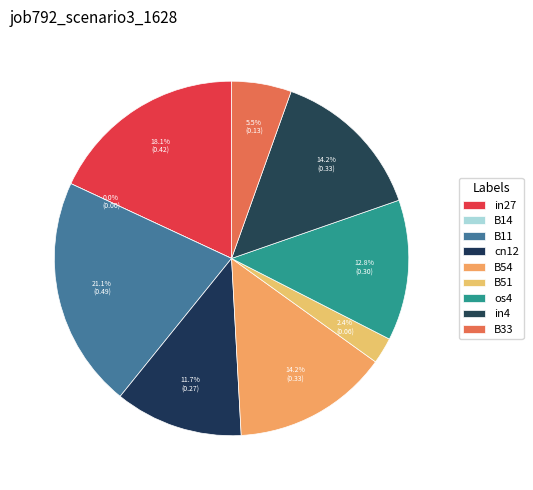

To the nearest percent, what is the combined percentage of B54 and in27?

32%